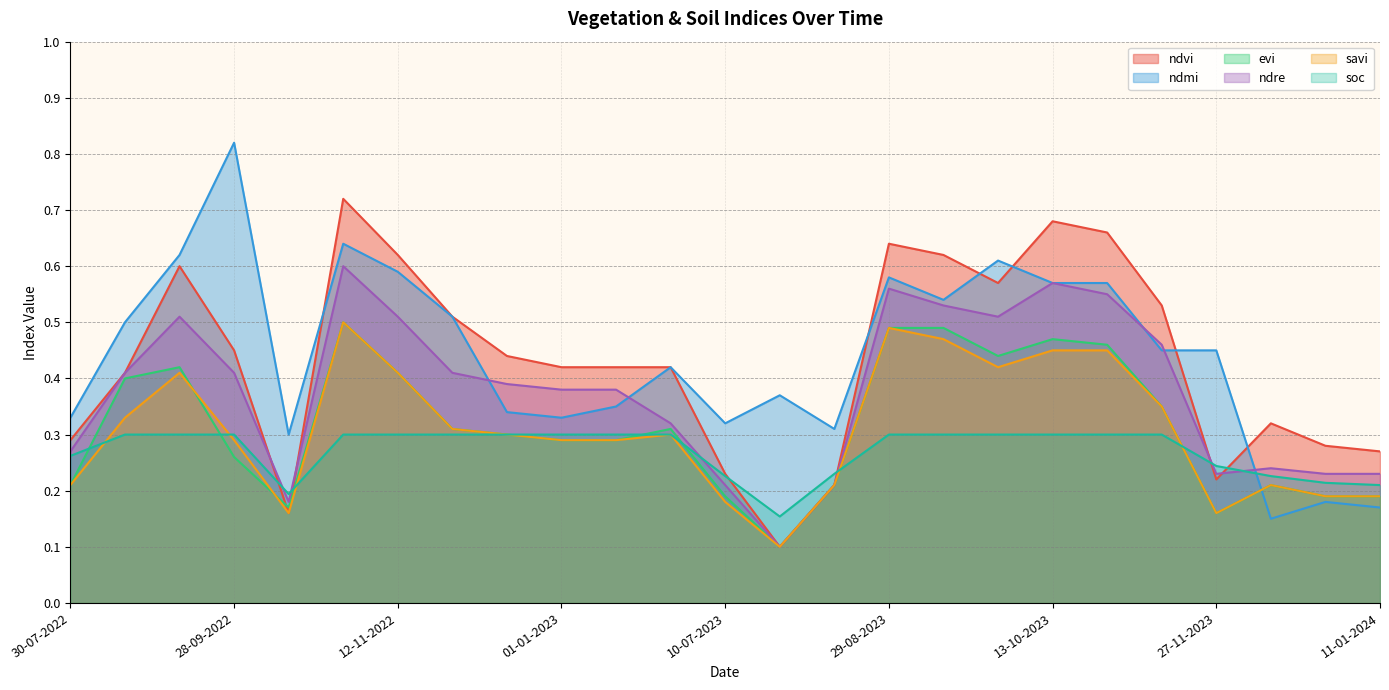

What is the label of the 17th point from the left?

13-09-2023